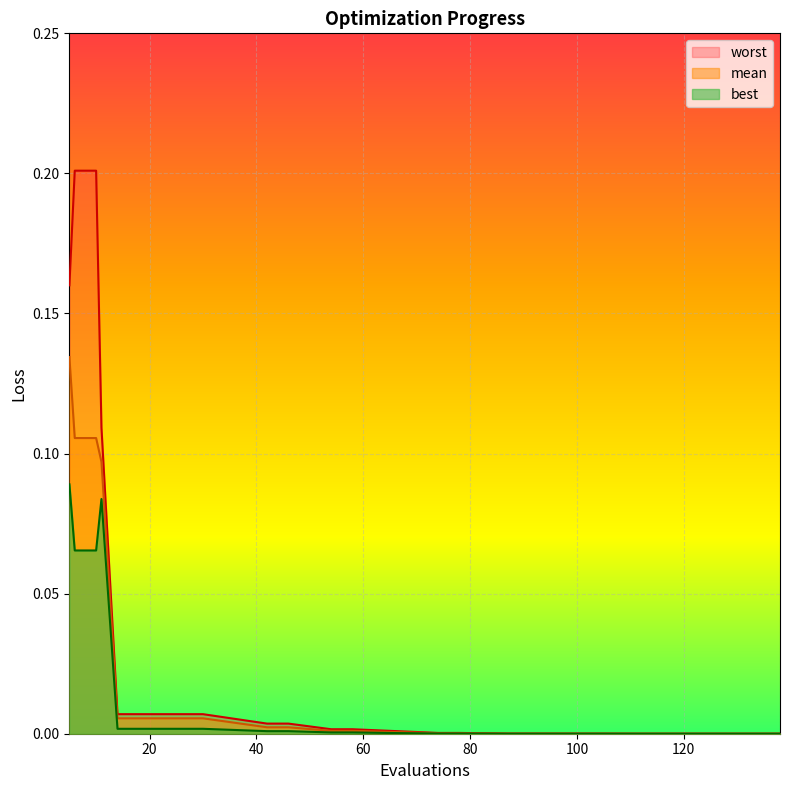

At which category is the sum across all series the highest?

5